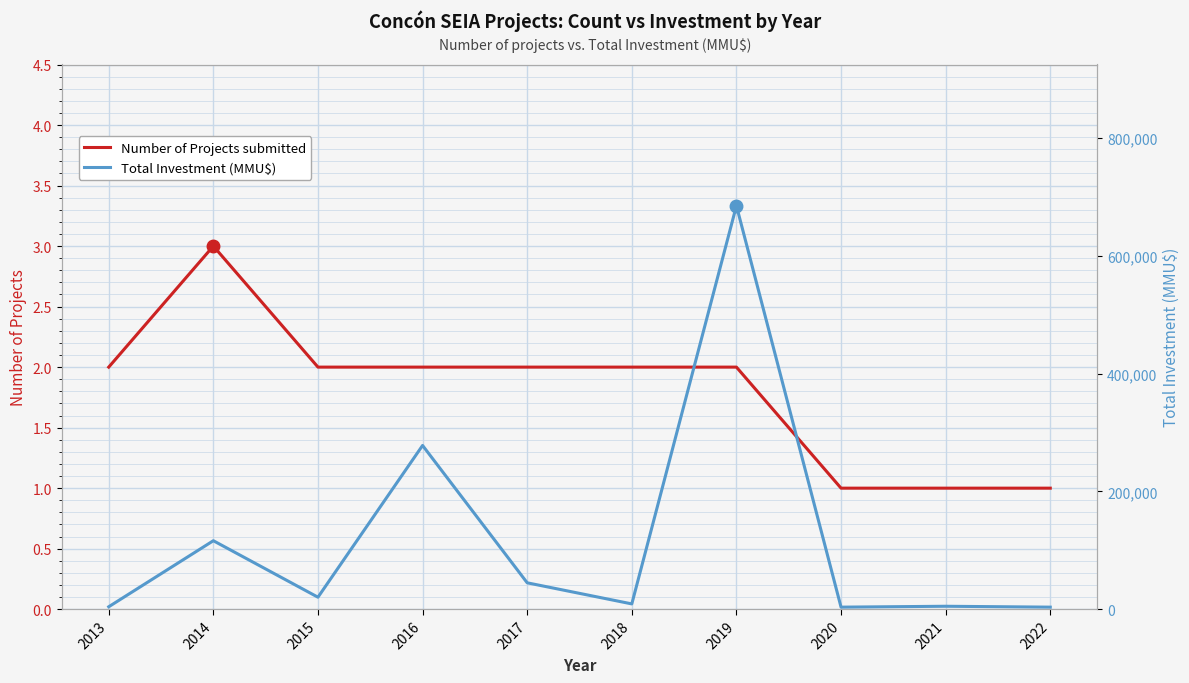

Between 2015 and 2017, which series saw the biggest shift?

Total Investment (MMU$)